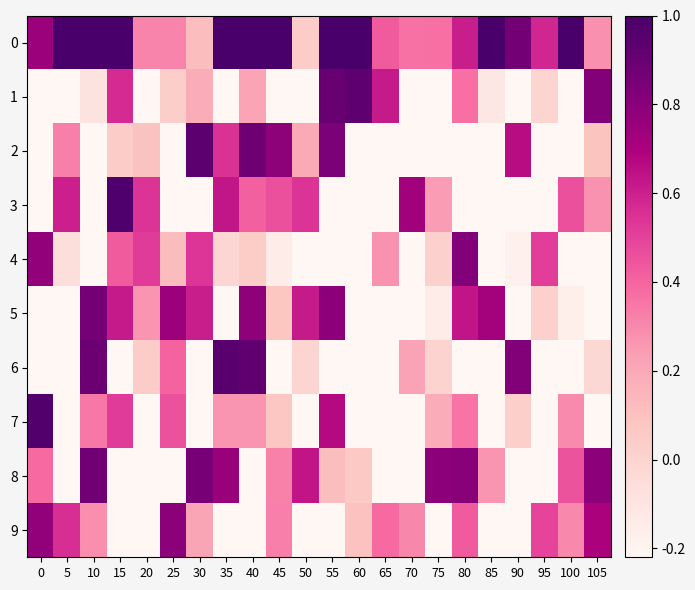

Reading right to left, what are all the values shown in this chart?

0: 105=0.3	100=1.0	95=0.6	90=0.9	85=1.0	80=0.6	75=0.4	70=0.4	65=0.4	60=1.0	55=1.0	50=0.0	45=1.0	40=1.0	35=1.0	30=0.1	25=0.3	20=0.3	15=1.0	10=1.0	5=1.0	0=0.7
1: 105=0.8	100=-0.9	95=-0.0	90=-0.8	85=-0.1	80=0.4	75=-0.8	70=-0.4	65=0.6	60=0.9	55=0.9	50=-0.9	45=-0.7	40=0.2	35=-0.9	30=0.2	25=0.0	20=-0.6	15=0.6	10=-0.1	5=-0.3	0=-0.4
2: 105=0.1	100=-0.4	95=-0.3	90=0.7	85=-0.5	80=-0.2	75=-0.3	70=-0.9	65=-0.6	60=-0.8	55=0.8	50=0.2	45=0.8	40=0.9	35=0.6	30=0.9	25=-0.6	20=0.1	15=0.0	10=-0.4	5=0.3	0=-0.5
3: 105=0.3	100=0.5	95=-0.3	90=-0.4	85=-0.9	80=-0.3	75=0.2	70=0.7	65=-0.8	60=-0.3	55=-0.9	50=0.5	45=0.5	40=0.4	35=0.6	30=-1.0	25=-0.6	20=0.5	15=1.0	10=-0.9	5=0.6	0=-0.7
4: 105=-0.8	100=-0.5	95=0.5	90=-0.2	85=-0.5	80=0.8	75=0.0	70=-0.4	65=0.3	60=-0.9	55=-0.8	50=-0.9	45=-0.1	40=0.0	35=-0.0	30=0.5	25=0.1	20=0.5	15=0.4	10=-0.8	5=-0.1	0=0.8
5: 105=-0.6	100=-0.2	95=0.0	90=-1.0	85=0.7	80=0.6	75=-0.1	70=-0.5	65=-0.8	60=-0.4	55=0.8	50=0.6	45=0.1	40=0.8	35=-0.6	30=0.6	25=0.7	20=0.3	15=0.6	10=0.9	5=-0.7	0=-0.4
6: 105=-0.0	100=-0.7	95=-0.5	90=0.8	85=-0.4	80=-0.9	75=0.0	70=0.2	65=-0.9	60=-0.4	55=-0.4	50=-0.0	45=-0.5	40=0.9	35=0.9	30=-0.3	25=0.4	20=0.0	15=-0.4	10=0.9	5=-0.3	0=-0.8
7: 105=-0.7	100=0.3	95=-0.5	90=0.0	85=-1.0	80=0.4	75=0.2	70=-0.9	65=-0.6	60=-0.4	55=0.7	50=-0.8	45=0.1	40=0.3	35=0.3	30=-0.3	25=0.5	20=-0.5	15=0.5	10=0.3	5=-0.5	0=1.0
8: 105=0.8	100=0.5	95=-0.3	90=-0.3	85=0.3	80=0.8	75=0.8	70=-0.8	65=-0.5	60=0.1	55=0.1	50=0.6	45=0.3	40=-0.5	35=0.8	30=0.8	25=-0.8	20=-0.3	15=-0.7	10=0.9	5=-0.2	0=0.4
9: 105=0.7	100=0.3	95=0.5	90=-0.3	85=-0.5	80=0.4	75=-0.6	70=0.3	65=0.4	60=0.1	55=-0.7	50=-1.0	45=0.3	40=-0.8	35=-1.0	30=0.2	25=0.8	20=-0.7	15=-0.8	10=0.3	5=0.6	0=0.8